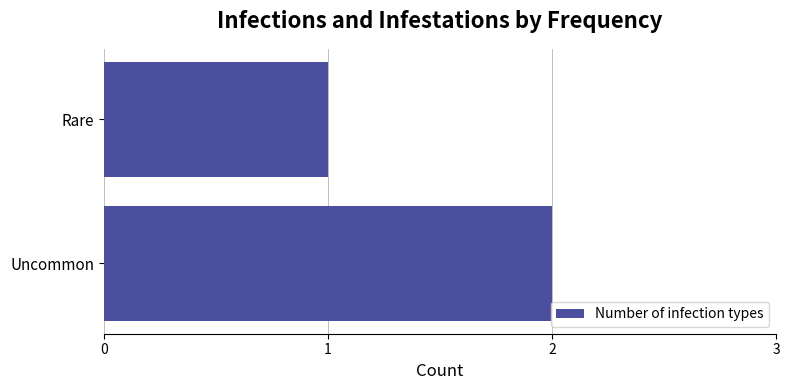

How many distinct data groups are displayed?

1